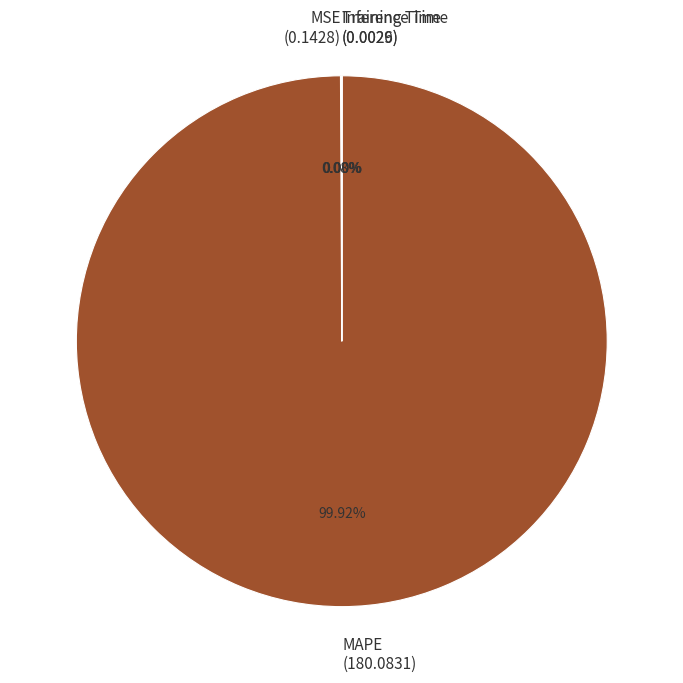

Does MAPE (180.0831) account for over 50% of the chart?

Yes